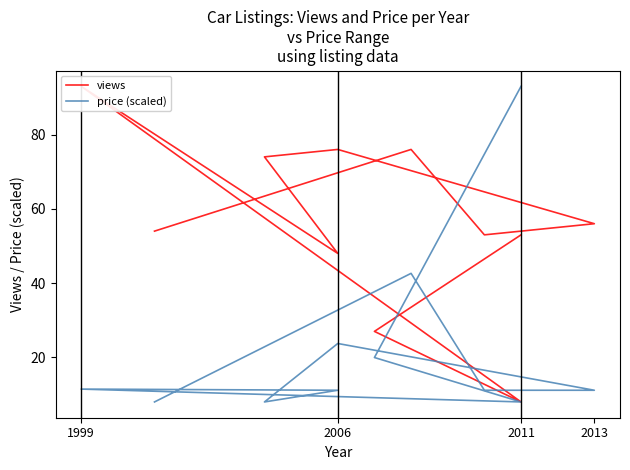

Which series ends up on top after the final intersection of price (scaled) and views?

views